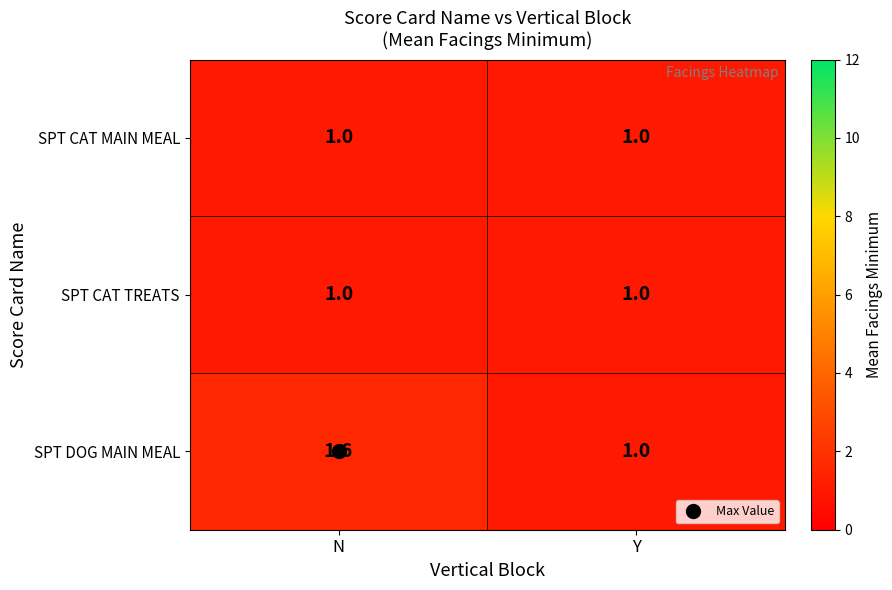

What is the difference between the highest and lowest values at N?

0.6